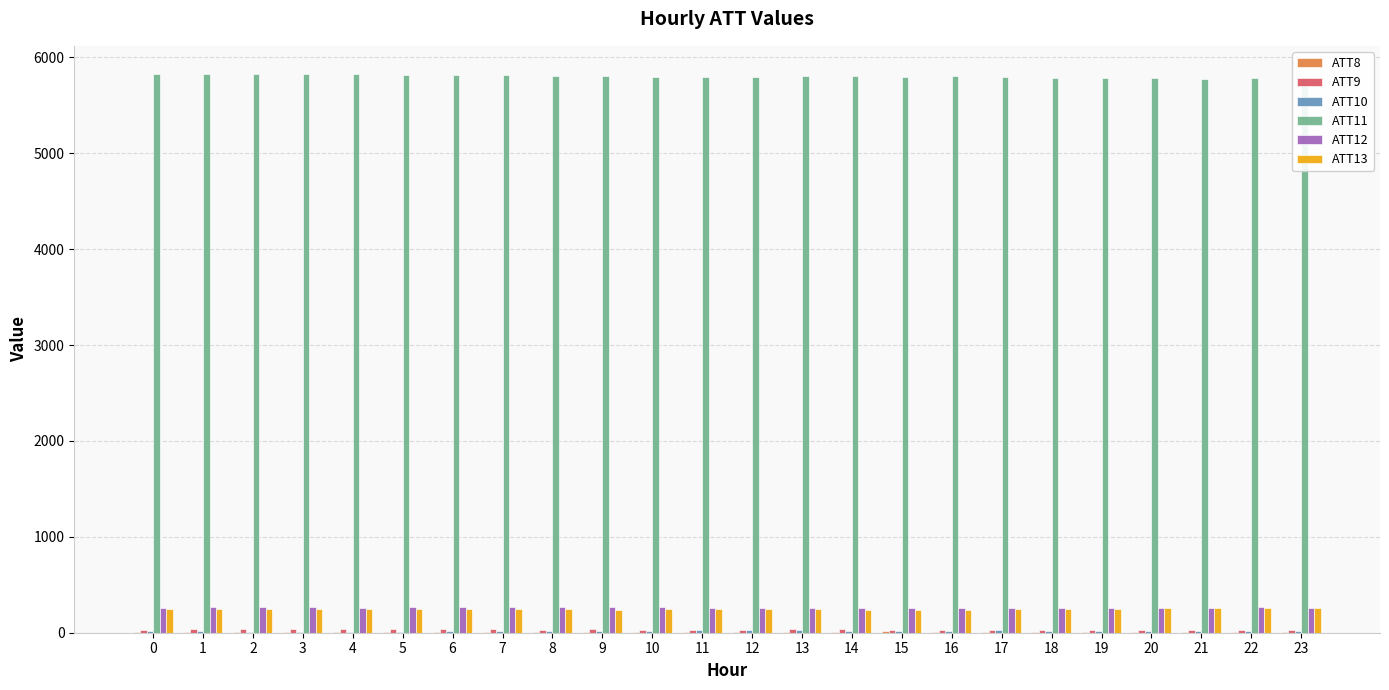

The value of ATT13 at 17 is 244.1. True or false?

True